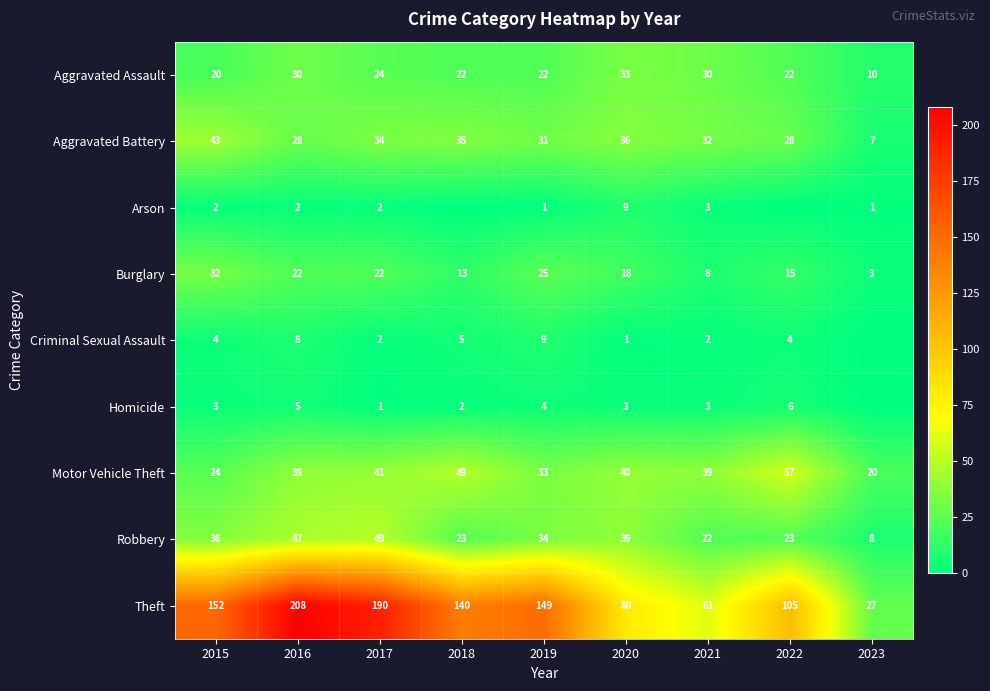

Which category has the lowest value in the Robbery series?

2023